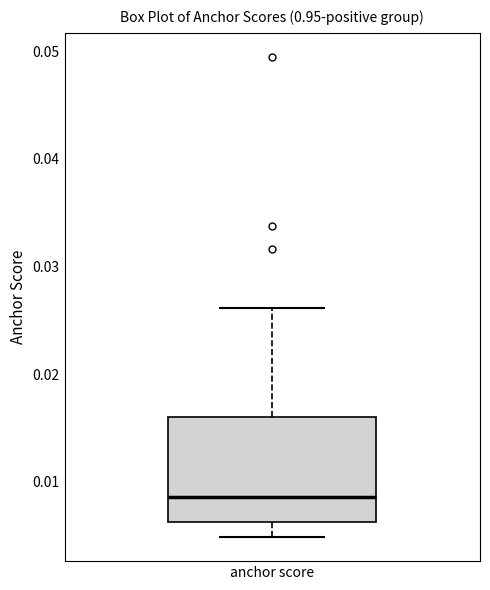

Where does the lower whisker of the box for anchor score end on the y-axis? The values are not printed on the chart, so give them approximately, as read against the axis.

0.005